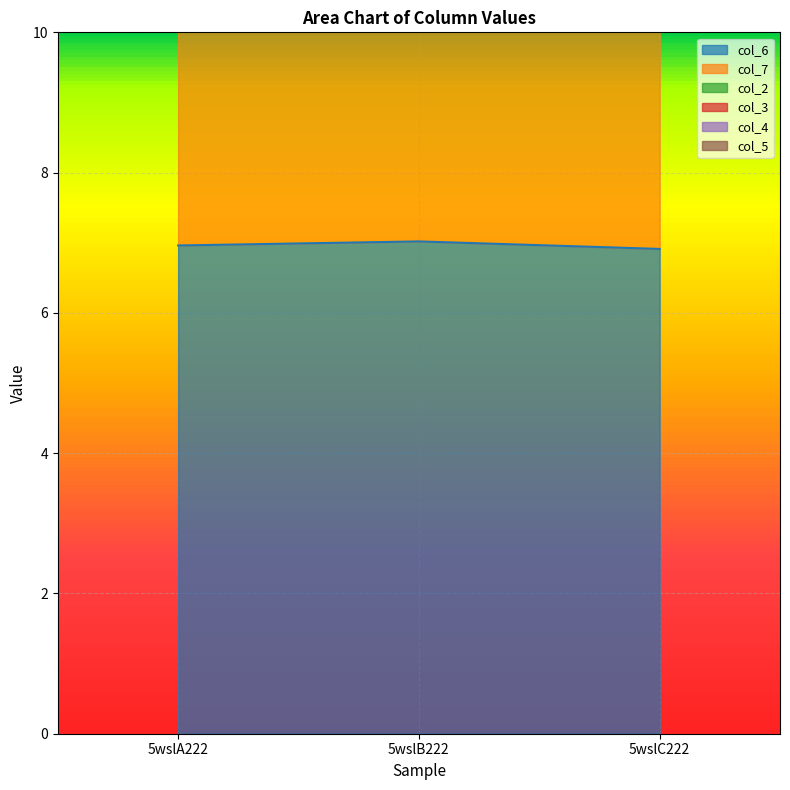

What is the label of the 2nd point from the right?

5wslB222